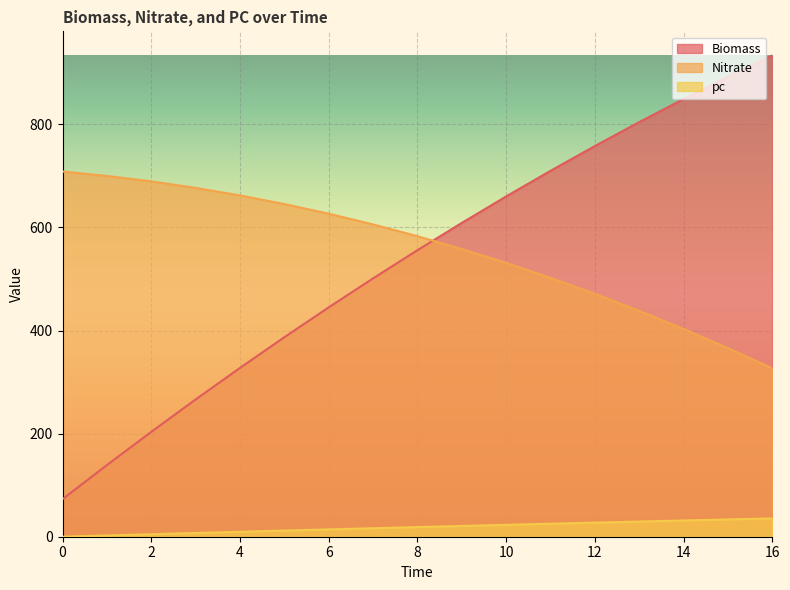

True or false: pc and Biomass intersect in this chart.

False